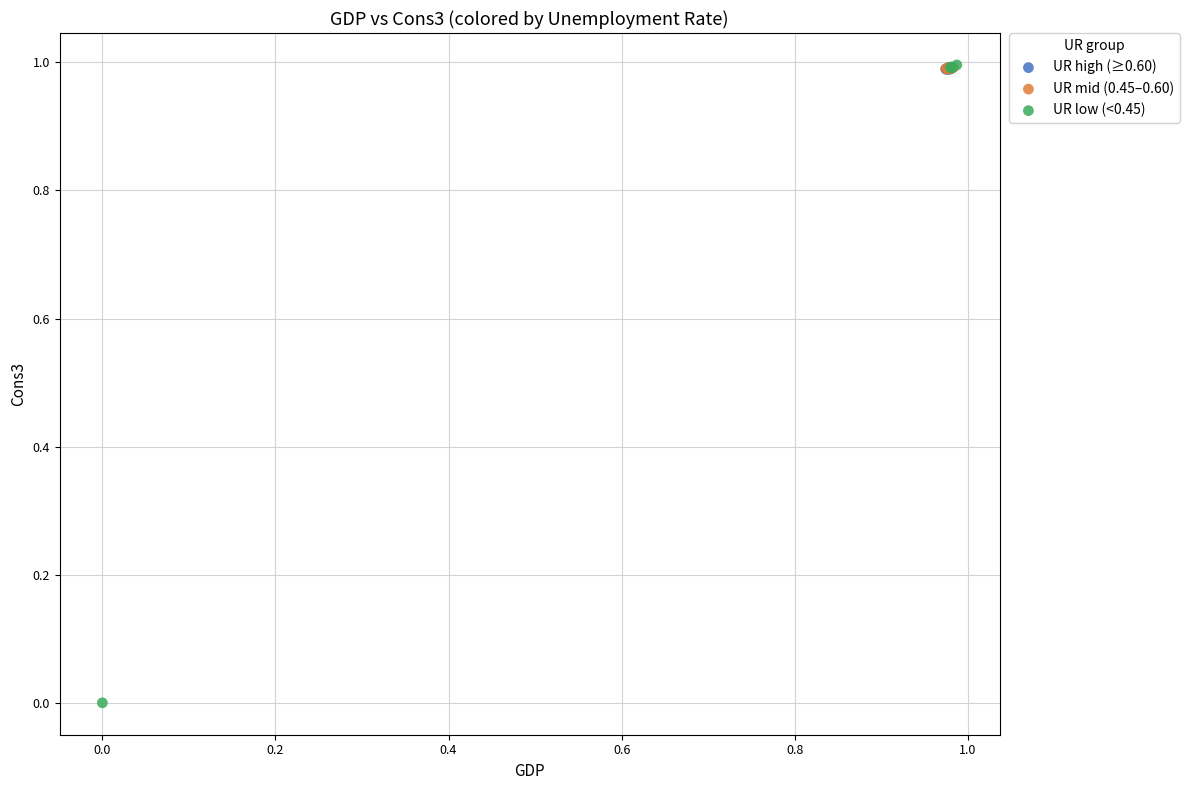

Which series has the widest spread of Y values?

UR low (<0.45)